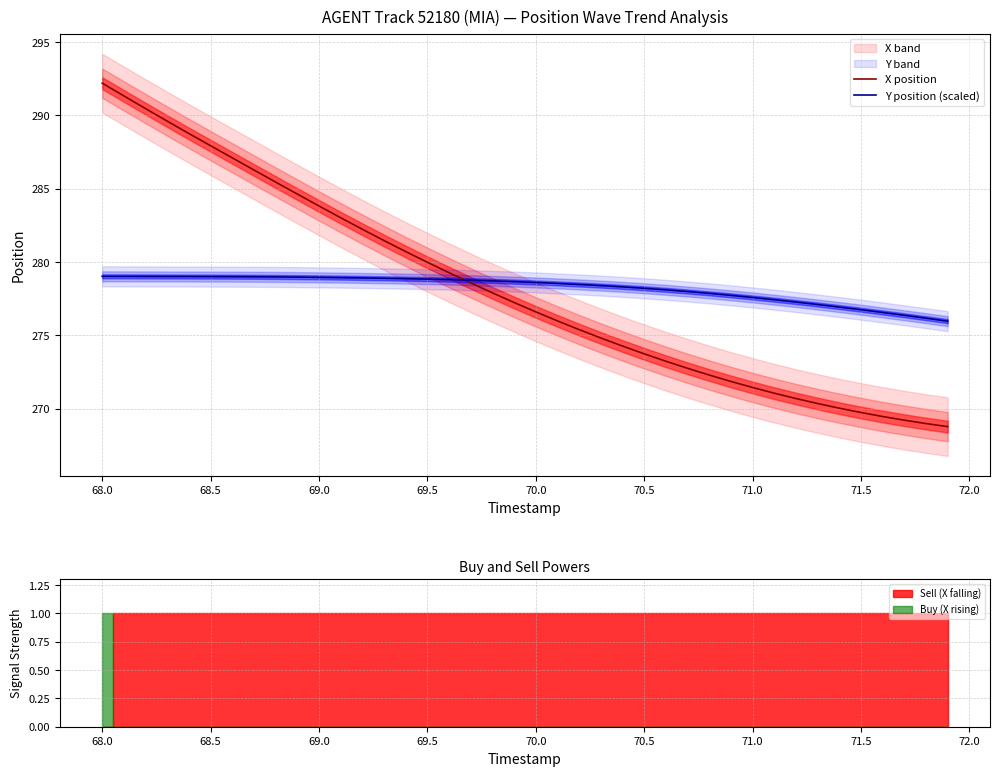

What is the greatest value displayed?

292.2